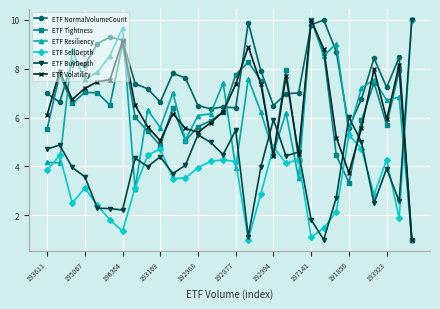

True or false: ETF Tightness and ETF BuyDepth intersect in this chart.

True